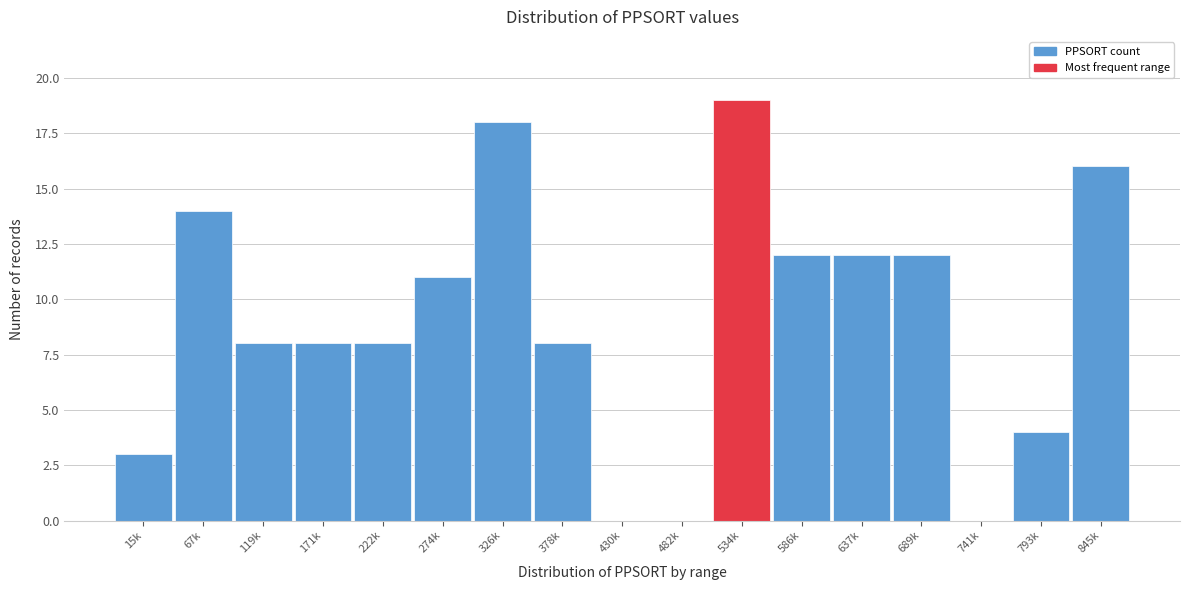

Reading left to right, transcribe all the data shown in this chart.

15k=3	67k=14	119k=8	171k=8	222k=8	274k=11	326k=18	378k=8	430k=0	482k=0	534k=19	586k=12	637k=12	689k=12	741k=0	793k=4	845k=16